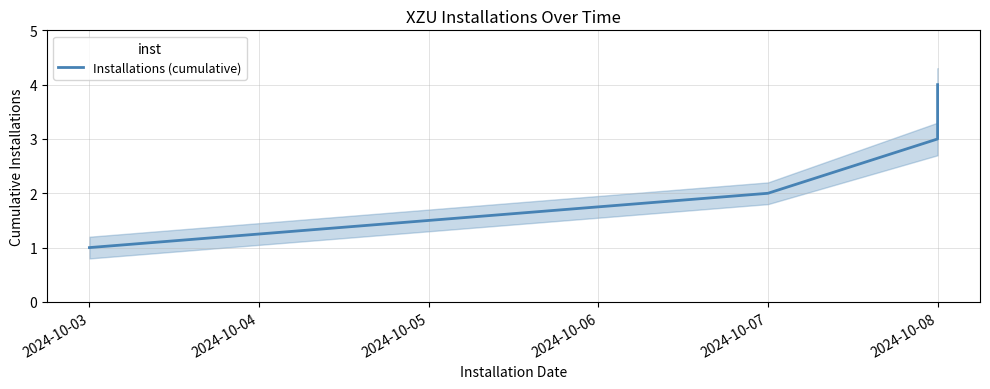

The value at 2024-10-08 is 1. True or false?

False